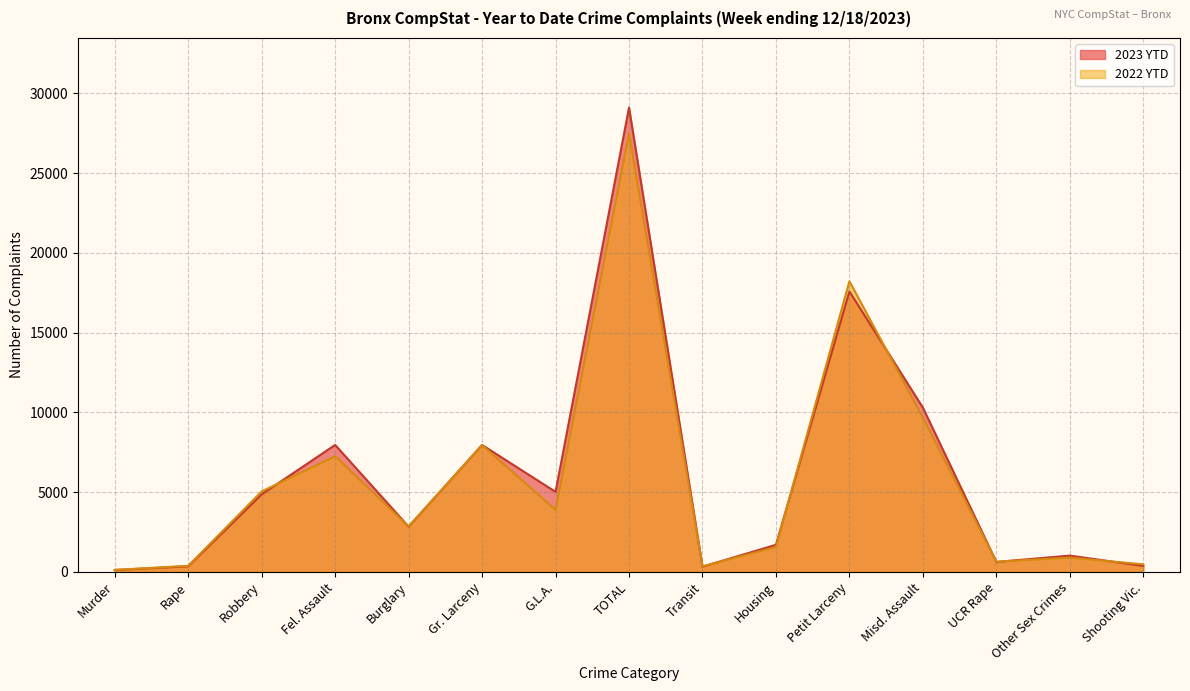

Where is 2022 YTD nearest to the value 13809?

Misd. Assault